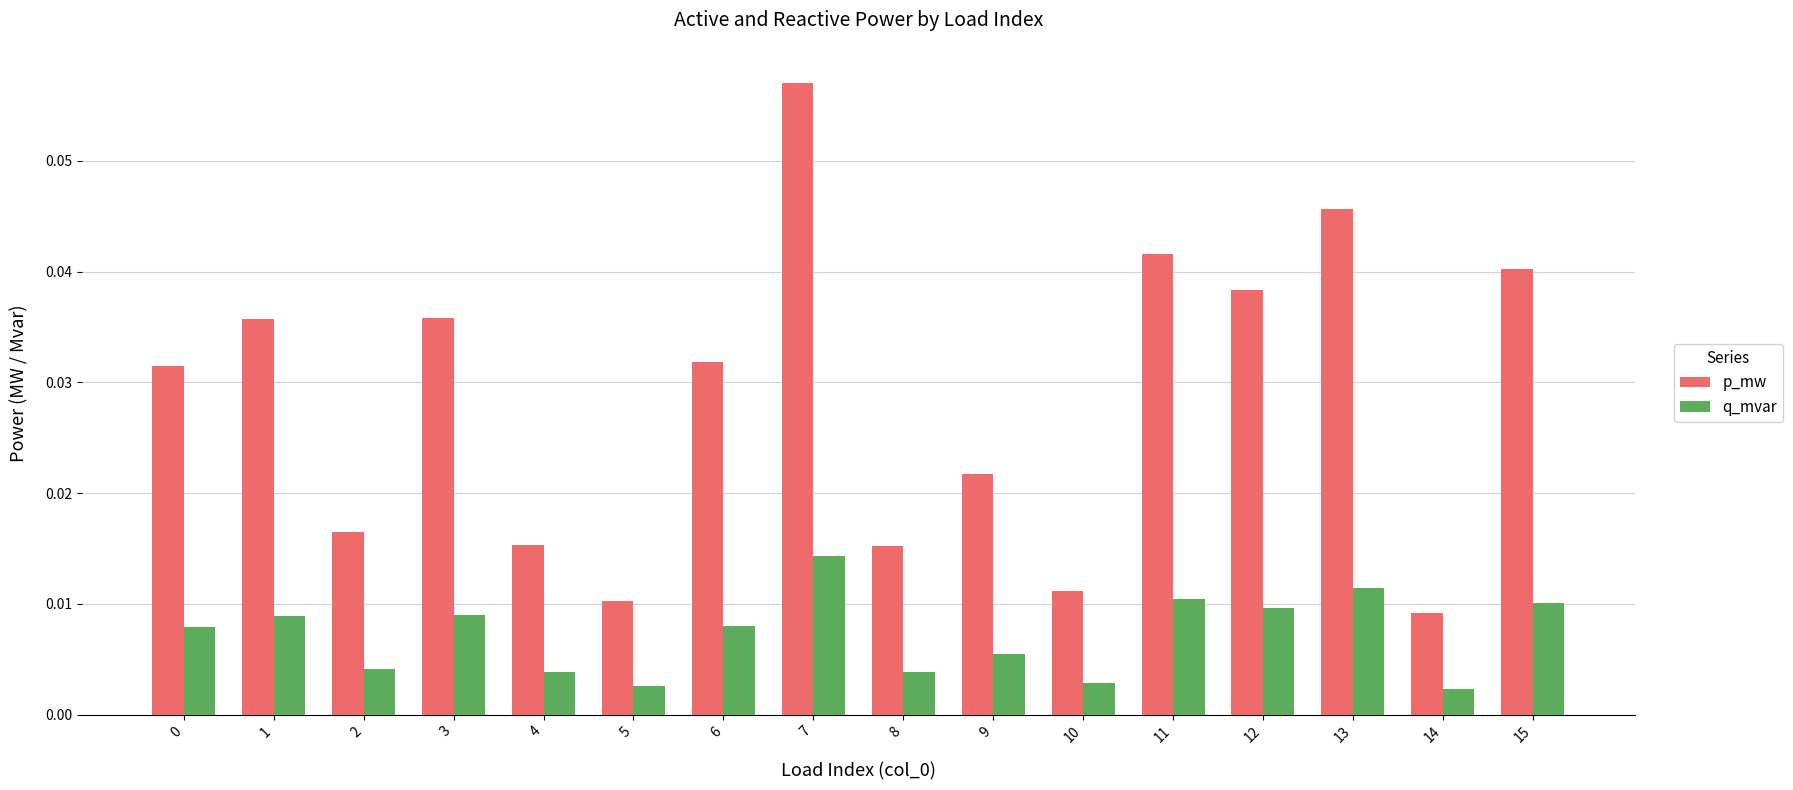

List the series in order of their overall mean, lowest first.

q_mvar, p_mw